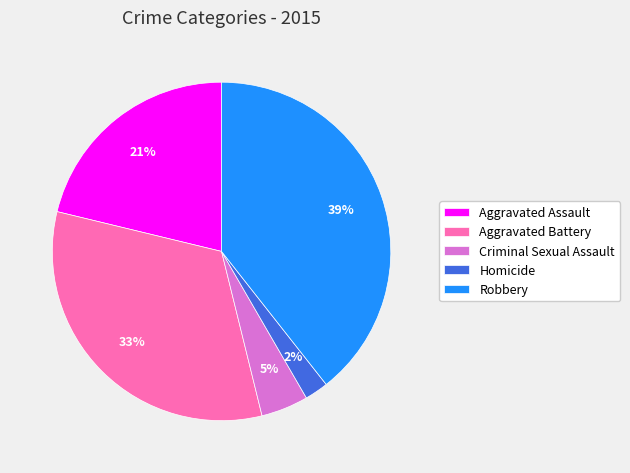

How many slices are in this pie chart?

5